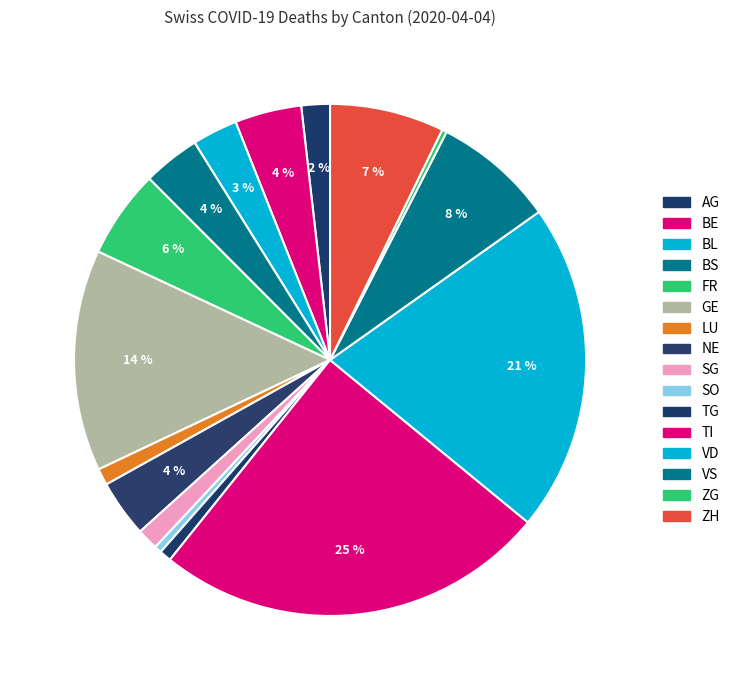

How many segments does this pie chart have?

16